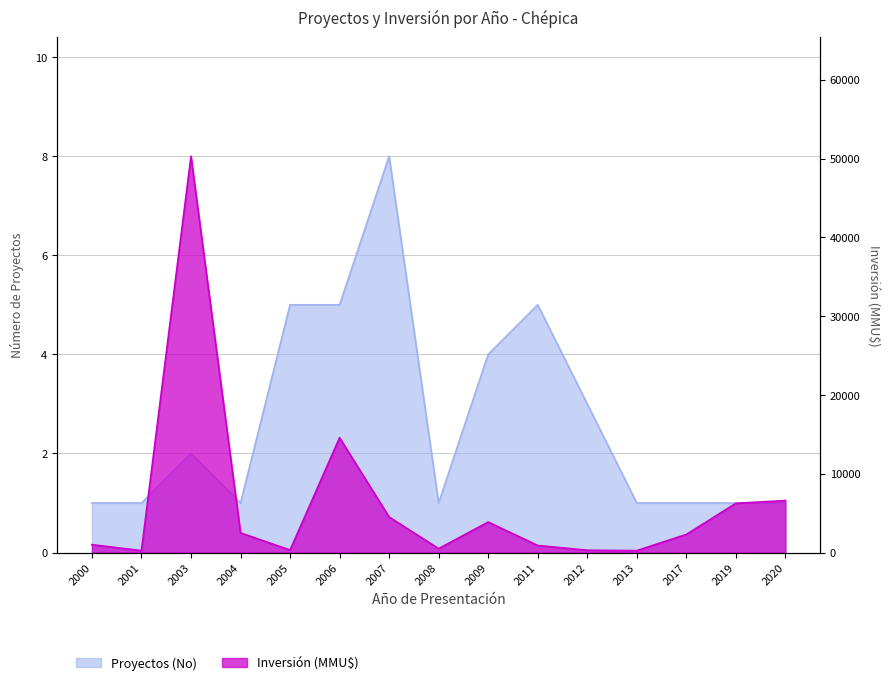

What is the smallest value displayed?

1